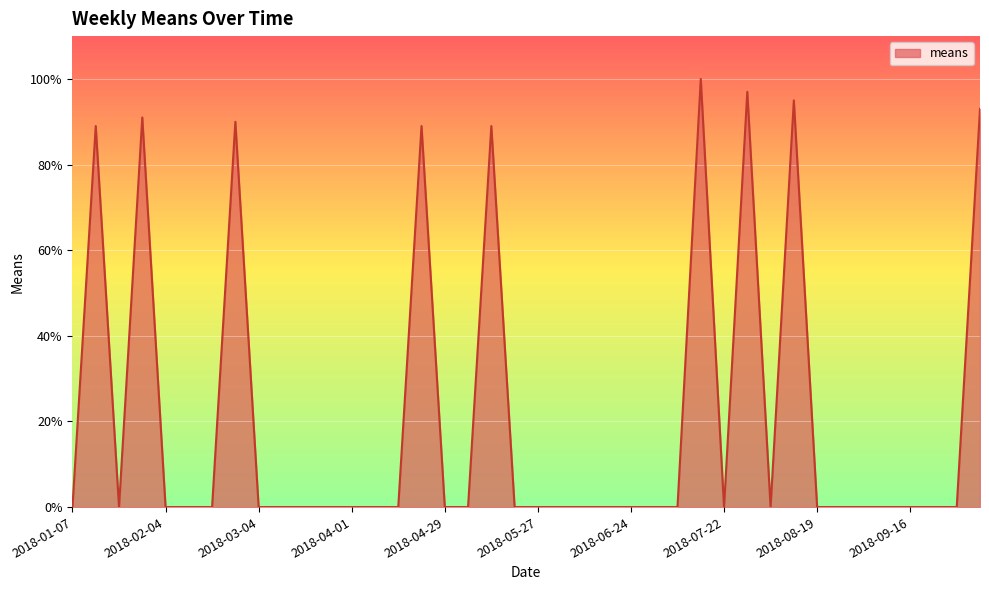

What is the greatest value displayed?

100